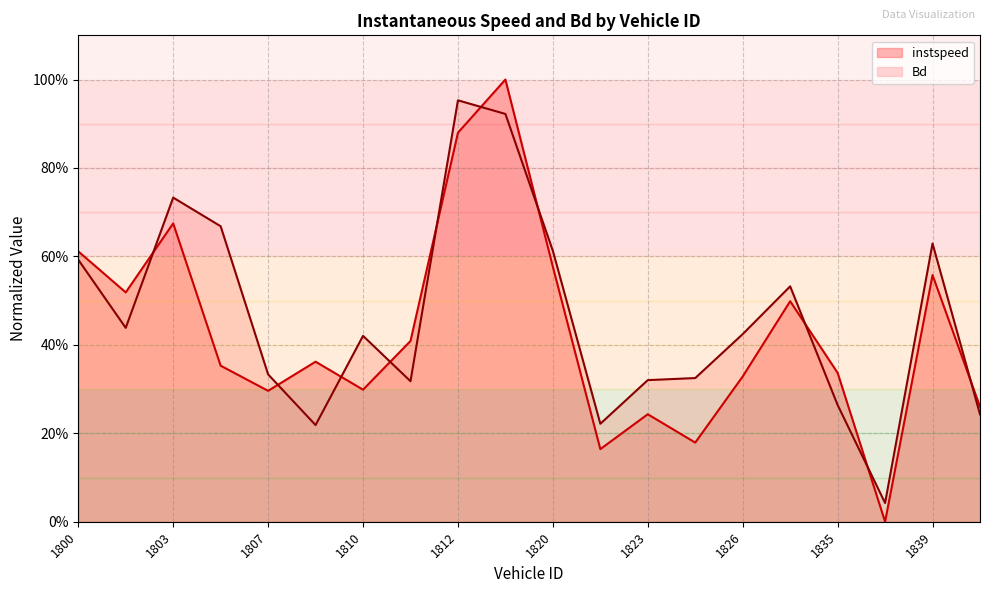

Does the chart display data point markers on the line(s)?

No